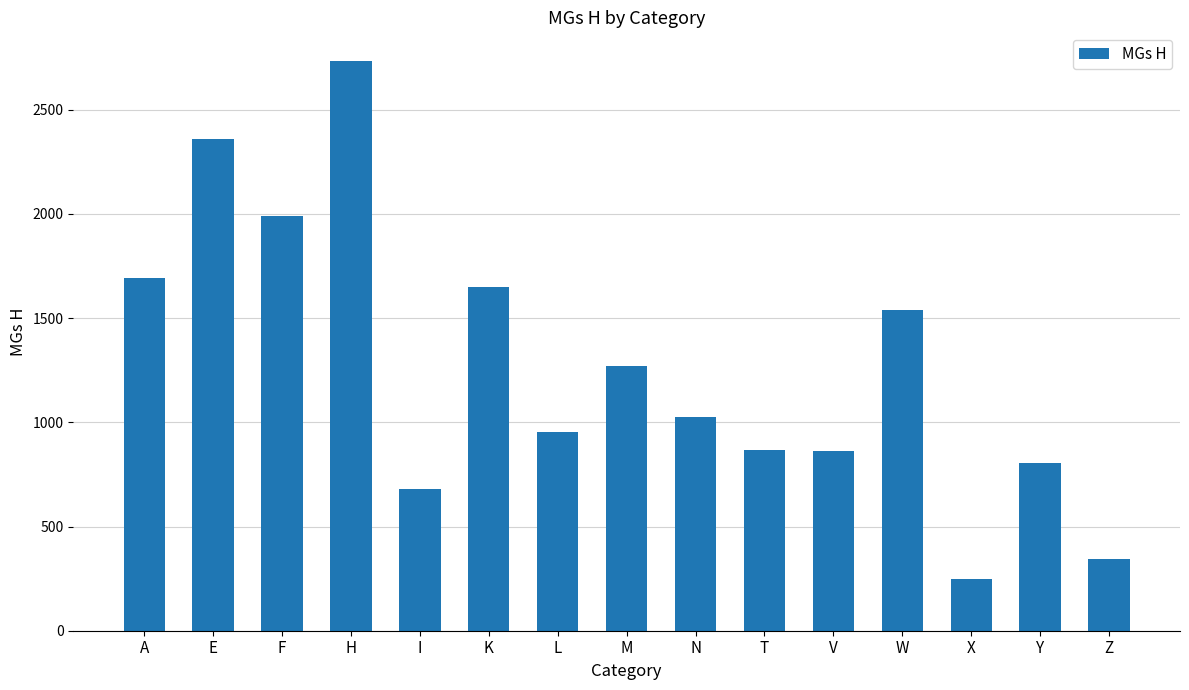

What is the minimum value shown in the chart?

246